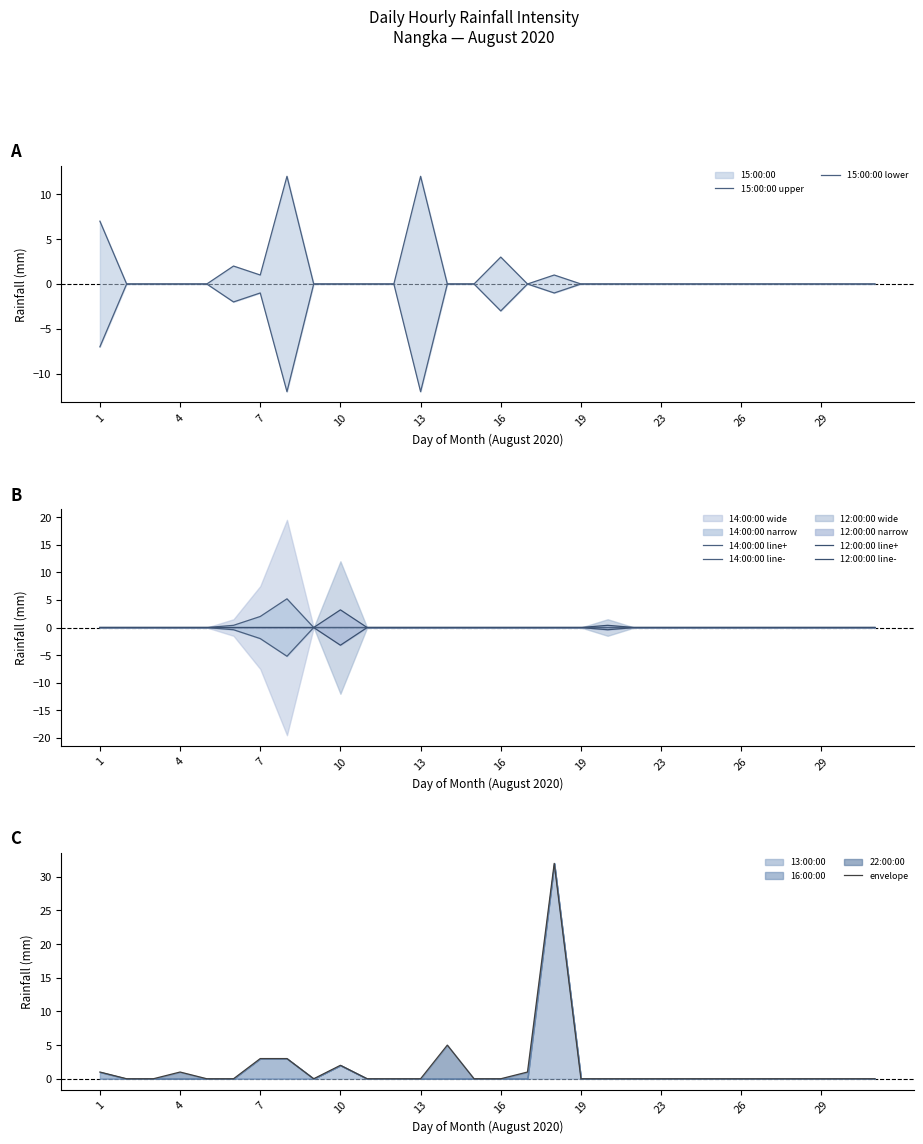

At how many categories does at least one series exceed 24?

1